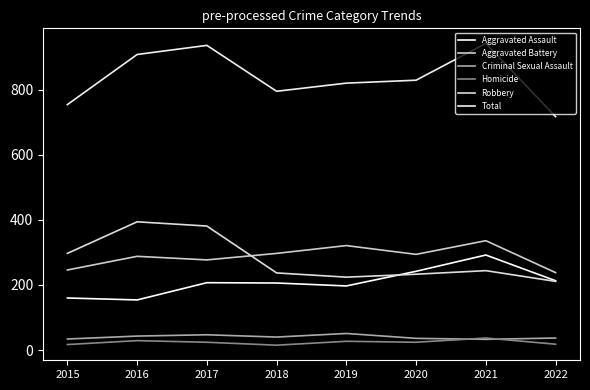

How many lines are shown in the chart?

6